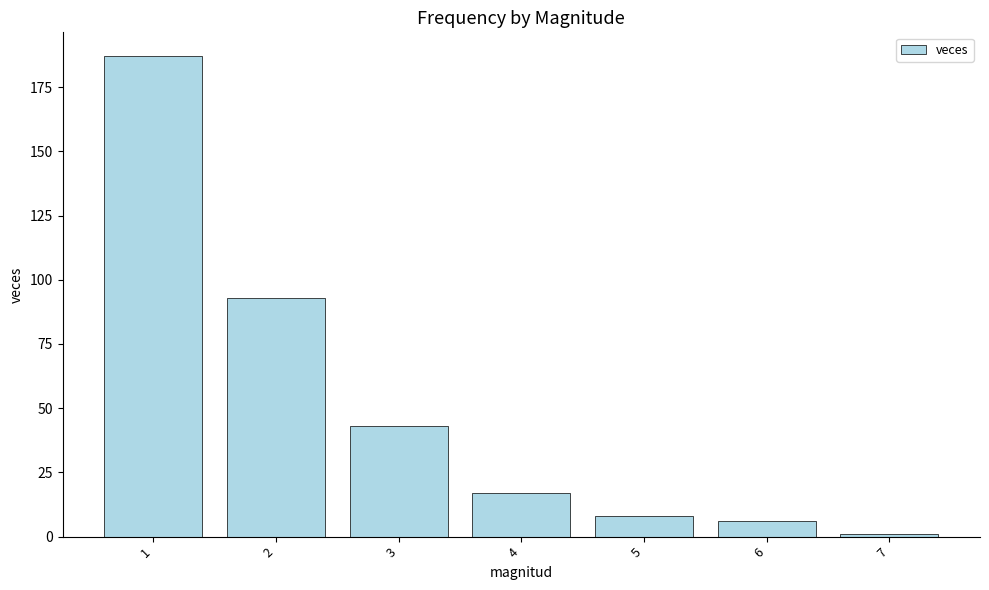

Reading left to right, list all the values displayed in this chart.

187	93	43	17	8	6	1